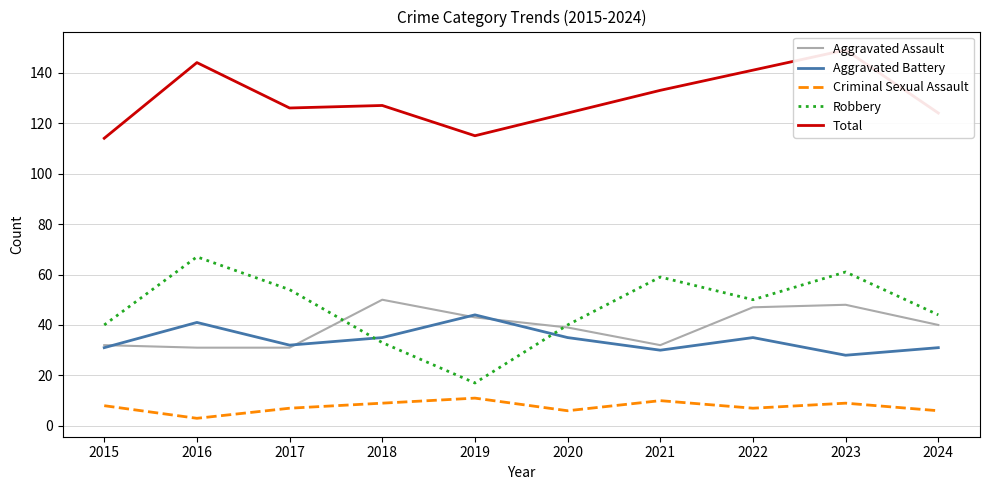

At which category is the sum across all series the highest?

2023